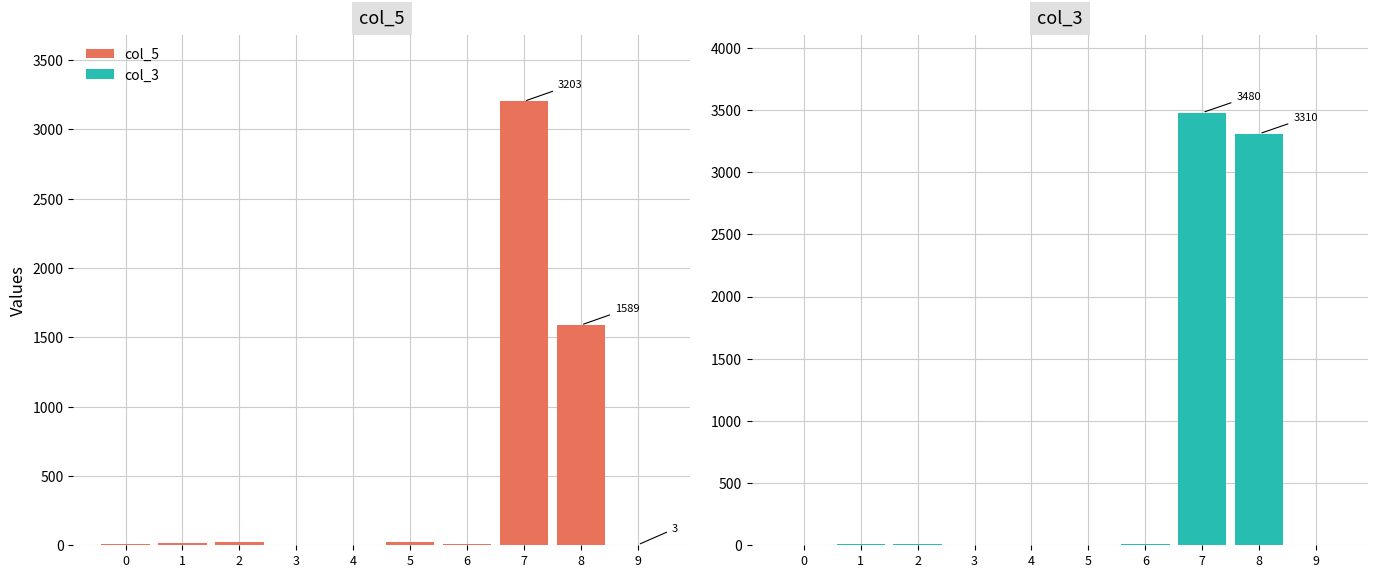

List the series in order of their peak value, highest first.

col_3, col_5